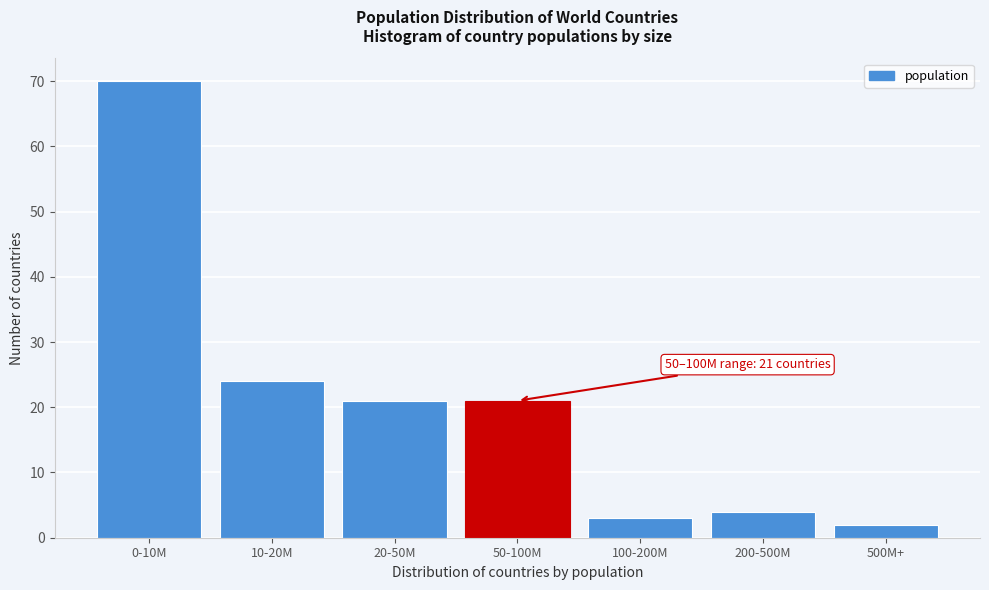

Reading left to right, list all the values displayed in this chart.

70	24	21	21	3	4	2